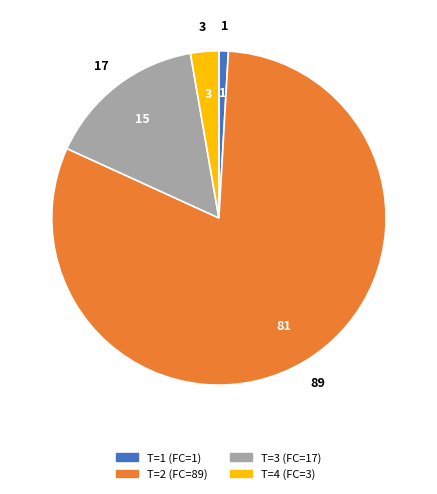

Which category has the smallest portion of the pie?

T=1 (FC=1)